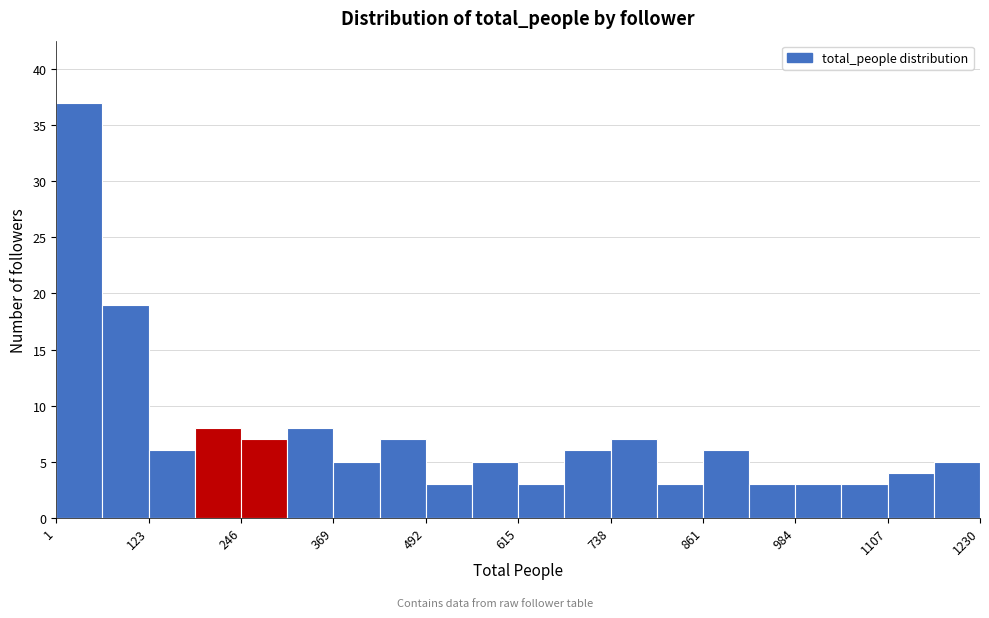

Around what value on the x-axis is the tallest bar? Give the approximate position of its centre, as read against the axis.

40